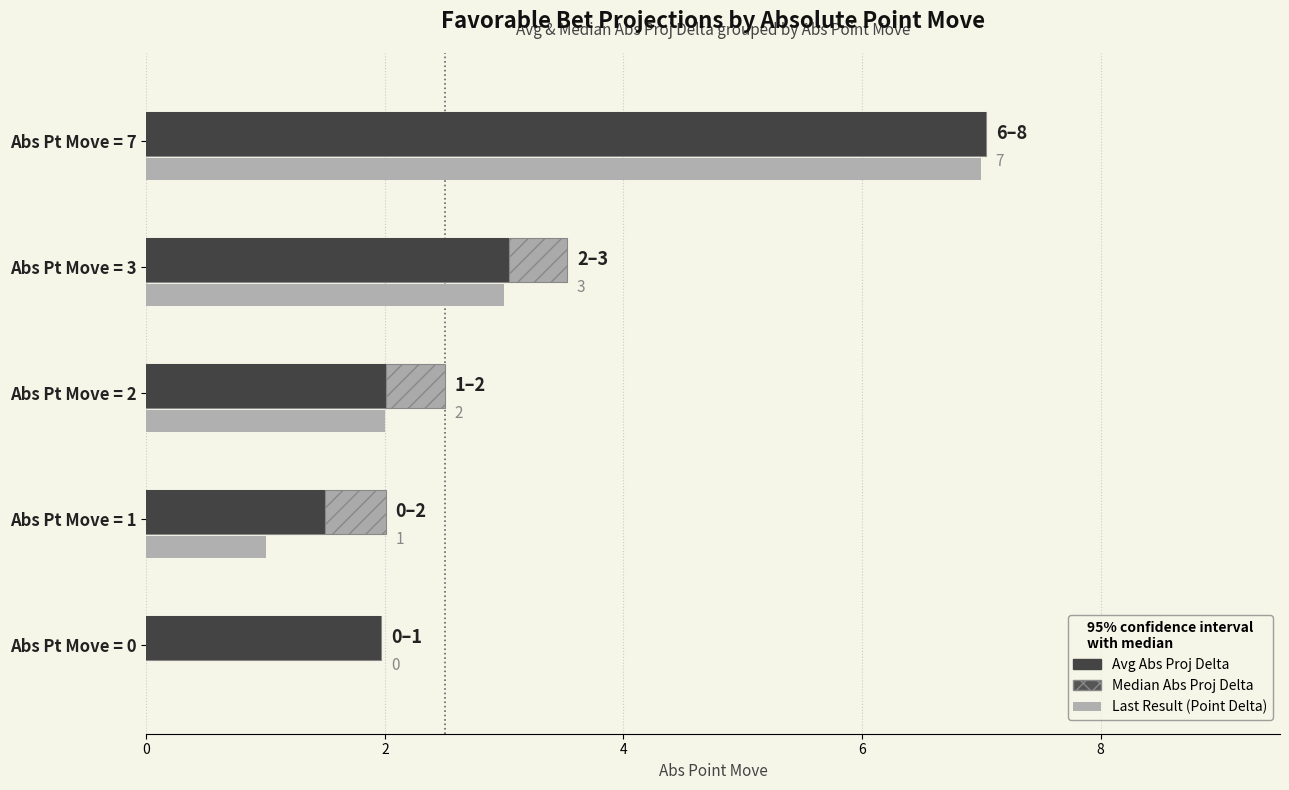

What is the difference between the maximum and minimum values?

7